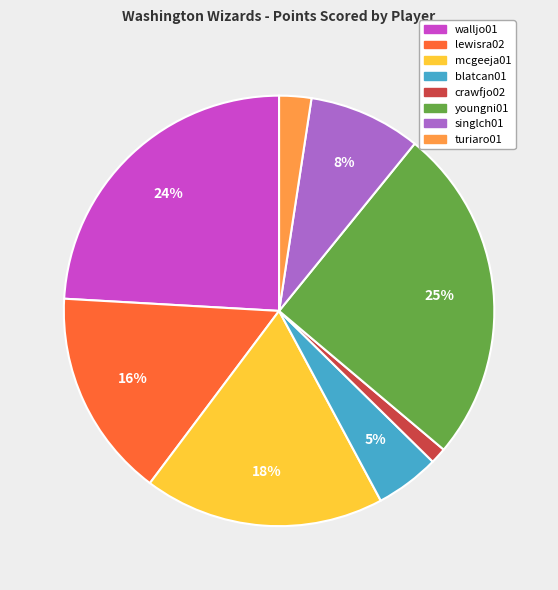

Is there a majority slice in this chart?

No